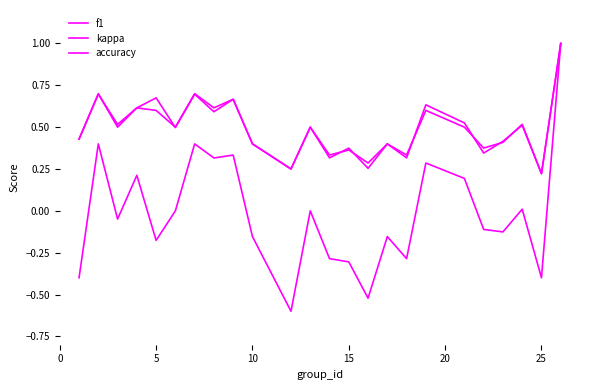

How many lines are shown in the chart?

3